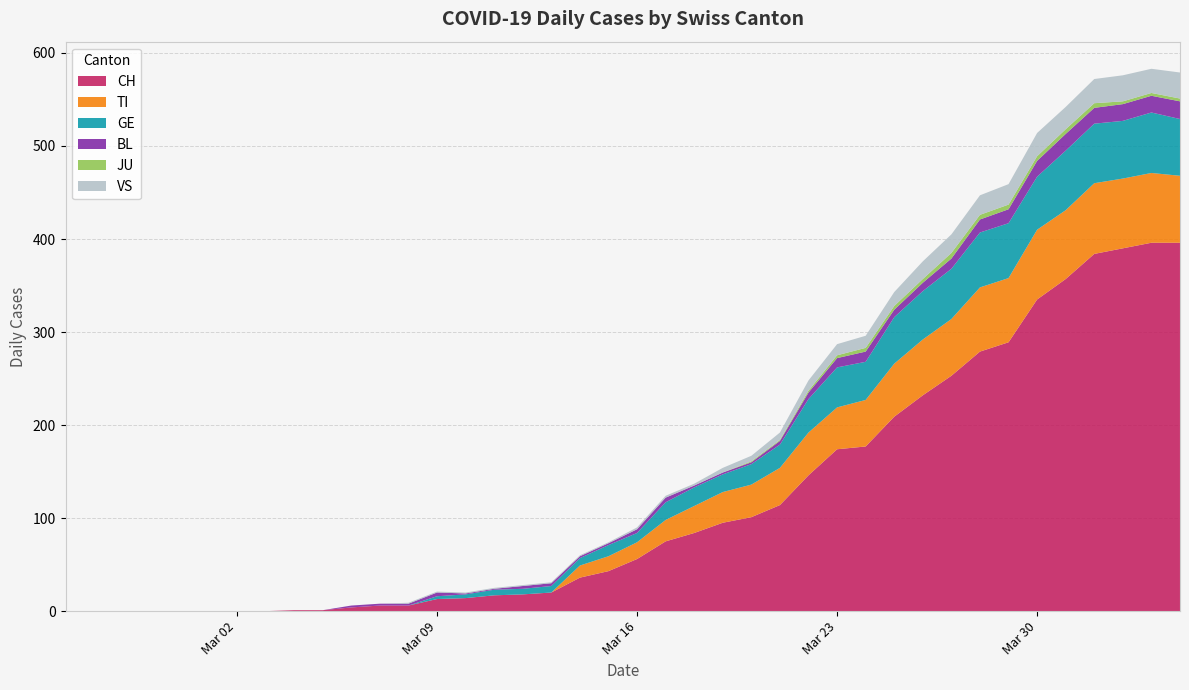

Reading right to left, extract all data points from this chart.

CH: 2020-04-04=396	2020-04-03=396	2020-04-02=390	2020-04-01=384	2020-03-31=357	2020-03-30=335	2020-03-29=289	2020-03-28=279	2020-03-27=253	2020-03-26=232	2020-03-25=209	2020-03-24=177	2020-03-23=174	2020-03-22=146	2020-03-21=114	2020-03-20=101	2020-03-19=95	2020-03-18=84	2020-03-17=75	2020-03-16=56	2020-03-15=43	2020-03-14=36	2020-03-13=20	2020-03-12=18	2020-03-11=17	2020-03-10=14	2020-03-09=13	2020-03-08=6	2020-03-07=6	2020-03-06=4	2020-03-05=1	2020-03-04=1	2020-03-03=0	2020-03-02=0	2020-03-01=0	2020-02-29=0	2020-02-28=0	2020-02-27=0	2020-02-26=0	2020-02-25=0
TI: 2020-04-04=72	2020-04-03=75	2020-04-02=75	2020-04-01=76	2020-03-31=74	2020-03-30=75	2020-03-29=69	2020-03-28=69	2020-03-27=61	2020-03-26=60	2020-03-25=57	2020-03-24=50	2020-03-23=45	2020-03-22=46	2020-03-21=40	2020-03-20=35	2020-03-19=33	2020-03-18=29	2020-03-17=23	2020-03-16=18	2020-03-15=16	2020-03-14=13	2020-03-13=0	2020-03-12=0	2020-03-11=0	2020-03-10=0	2020-03-09=0	2020-03-08=0	2020-03-07=0	2020-03-06=0	2020-03-05=0	2020-03-04=0	2020-03-03=0	2020-03-02=0	2020-03-01=0	2020-02-29=0	2020-02-28=0	2020-02-27=0	2020-02-26=0	2020-02-25=0
GE: 2020-04-04=61	2020-04-03=65	2020-04-02=62	2020-04-01=64	2020-03-31=64	2020-03-30=57	2020-03-29=59	2020-03-28=59	2020-03-27=54	2020-03-26=52	2020-03-25=50	2020-03-24=41	2020-03-23=43	2020-03-22=36	2020-03-21=25	2020-03-20=22	2020-03-19=19	2020-03-18=20	2020-03-17=19	2020-03-16=10	2020-03-15=12	2020-03-14=8	2020-03-13=7	2020-03-12=6	2020-03-11=6	2020-03-10=4	2020-03-09=3	2020-03-08=0	2020-03-07=0	2020-03-06=0	2020-03-05=0	2020-03-04=0	2020-03-03=0	2020-03-02=0	2020-03-01=0	2020-02-29=0	2020-02-28=0	2020-02-27=0	2020-02-26=0	2020-02-25=0
BL: 2020-04-04=19	2020-04-03=18	2020-04-02=18	2020-04-01=17	2020-03-31=18	2020-03-30=17	2020-03-29=15	2020-03-28=14	2020-03-27=11	2020-03-26=9	2020-03-25=8	2020-03-24=11	2020-03-23=10	2020-03-22=7	2020-03-21=4	2020-03-20=2	2020-03-19=2	2020-03-18=2	2020-03-17=5	2020-03-16=4	2020-03-15=2	2020-03-14=2	2020-03-13=3	2020-03-12=3	2020-03-11=1	2020-03-10=1	2020-03-09=4	2020-03-08=2	2020-03-07=2	2020-03-06=2	2020-03-05=0	2020-03-04=0	2020-03-03=0	2020-03-02=0	2020-03-01=0	2020-02-29=0	2020-02-28=0	2020-02-27=0	2020-02-26=0	2020-02-25=0
JU: 2020-04-04=3	2020-04-03=3	2020-04-02=3	2020-04-01=5	2020-03-31=5	2020-03-30=5	2020-03-29=5	2020-03-28=5	2020-03-27=6	2020-03-26=4	2020-03-25=4	2020-03-24=4	2020-03-23=3	2020-03-22=2	2020-03-21=1	2020-03-20=1	2020-03-19=0	2020-03-18=0	2020-03-17=0	2020-03-16=0	2020-03-15=0	2020-03-14=0	2020-03-13=0	2020-03-12=0	2020-03-11=0	2020-03-10=0	2020-03-09=0	2020-03-08=0	2020-03-07=0	2020-03-06=0	2020-03-05=0	2020-03-04=0	2020-03-03=0	2020-03-02=0	2020-03-01=0	2020-02-29=0	2020-02-28=0	2020-02-27=0	2020-02-26=0	2020-02-25=0
VS: 2020-04-04=28	2020-04-03=26	2020-04-02=28	2020-04-01=26	2020-03-31=24	2020-03-30=25	2020-03-29=22	2020-03-28=21	2020-03-27=20	2020-03-26=19	2020-03-25=15	2020-03-24=13	2020-03-23=12	2020-03-22=11	2020-03-21=8	2020-03-20=6	2020-03-19=5	2020-03-18=2	2020-03-17=2	2020-03-16=2	2020-03-15=1	2020-03-14=1	2020-03-13=1	2020-03-12=1	2020-03-11=1	2020-03-10=1	2020-03-09=1	2020-03-08=1	2020-03-07=0	2020-03-06=0	2020-03-05=0	2020-03-04=0	2020-03-03=0	2020-03-02=0	2020-03-01=0	2020-02-29=0	2020-02-28=0	2020-02-27=0	2020-02-26=0	2020-02-25=0